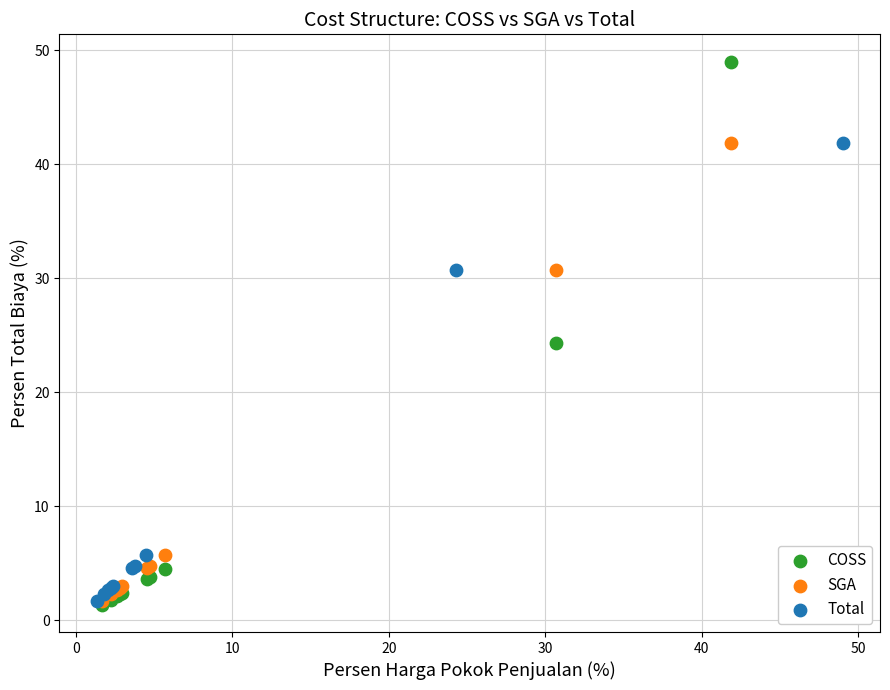

Which series reaches the maximum Y coordinate?

COSS